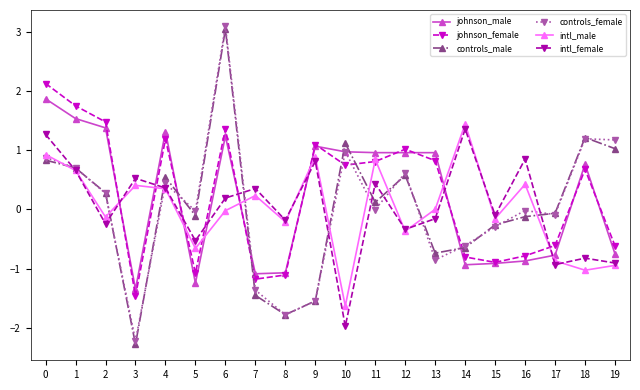

In intl_female, how many points are lower than both neighbors (excluding endpoints)?

7